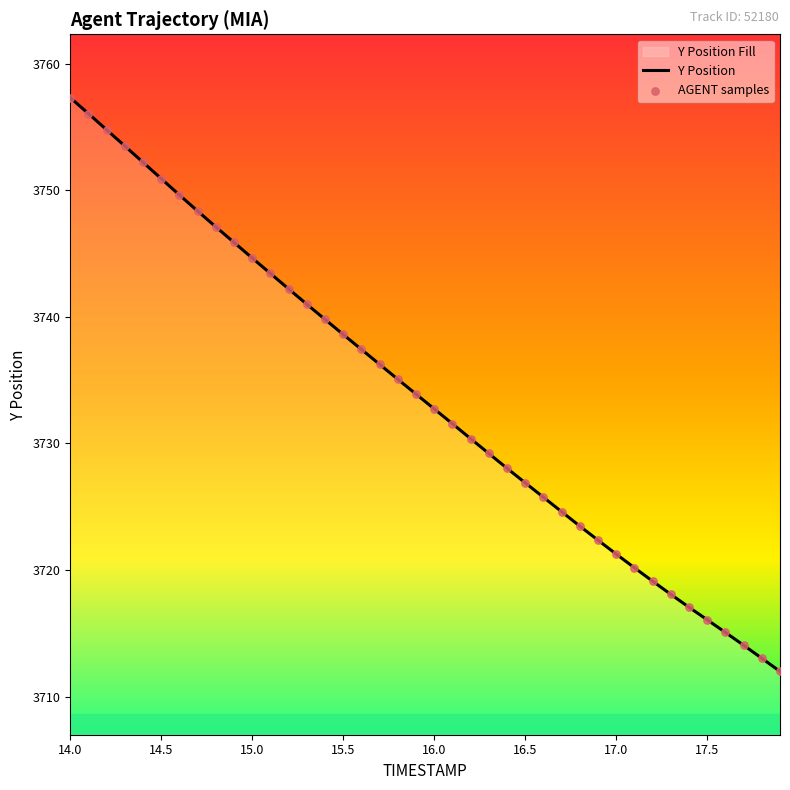

What is the greatest value displayed?

3757.3